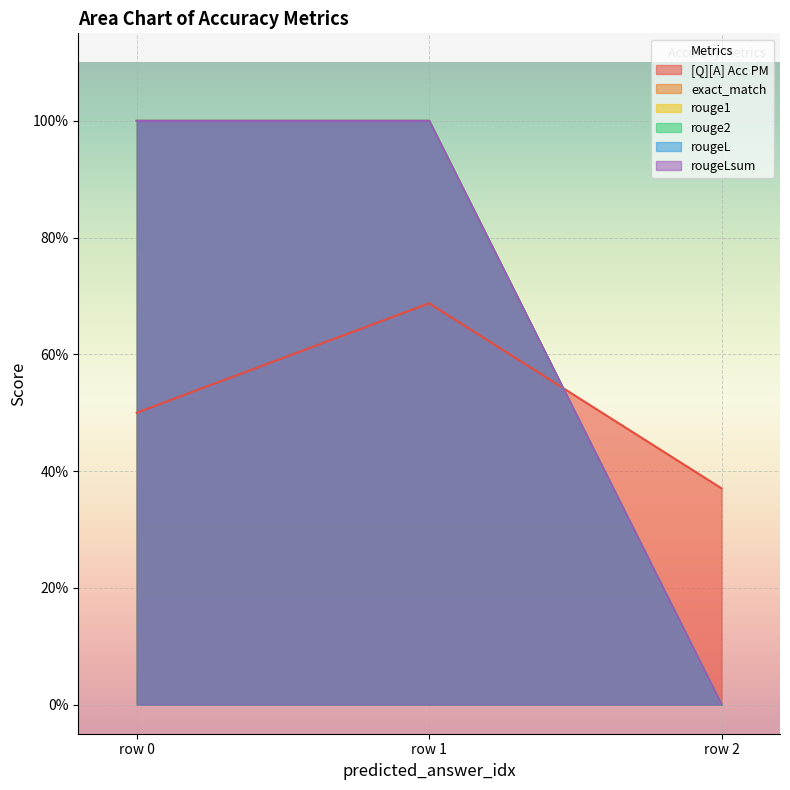

How many distinct data groups are displayed?

6